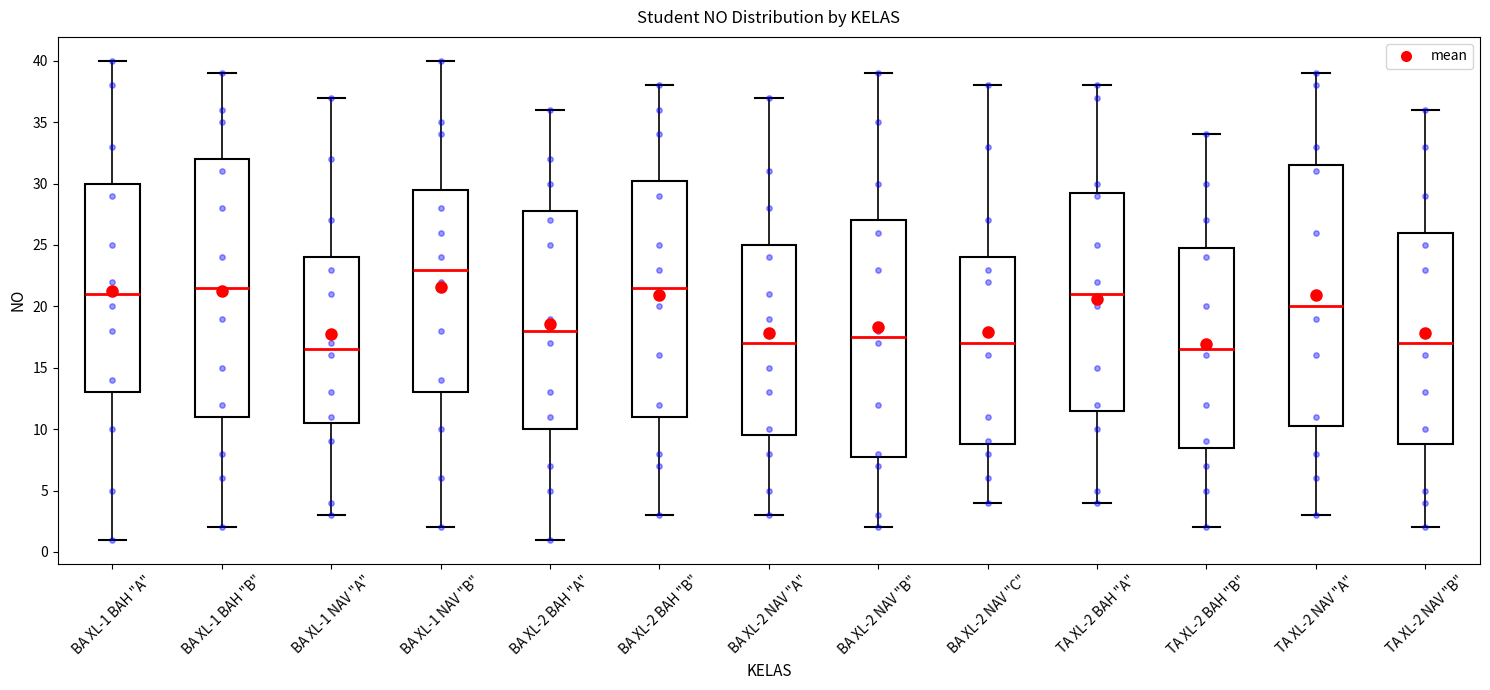

Reading left to right, transcribe this box plot: for each box, give where its median line is, the range the box spans, and where its two whiskers end, as read against the y-axis. The values are not printed on the chart, so give them approximately, as read against the axis.

BA XL-1 BAH "A": median 21.0, box 13.0 to 30.0, whiskers 1.0 to 40.0
BA XL-1 BAH "B": median 21.5, box 11.0 to 32.0, whiskers 2.0 to 39.0
BA XL-1 NAV "A": median 16.5, box 10.5 to 24.0, whiskers 3.0 to 37.0
BA XL-1 NAV "B": median 23.0, box 13.0 to 29.5, whiskers 2.0 to 40.0
BA XL-2 BAH "A": median 18.0, box 10.0 to 28.0, whiskers 1.0 to 36.0
BA XL-2 BAH "B": median 21.5, box 11.0 to 30.5, whiskers 3.0 to 38.0
BA XL-2 NAV "A": median 17.0, box 9.5 to 25.0, whiskers 3.0 to 37.0
BA XL-2 NAV "B": median 17.5, box 8.0 to 27.0, whiskers 2.0 to 39.0
BA XL-2 NAV "C": median 17.0, box 9.0 to 24.0, whiskers 4.0 to 38.0
TA XL-2 BAH "A": median 21.0, box 11.5 to 29.5, whiskers 4.0 to 38.0
TA XL-2 BAH "B": median 16.5, box 8.5 to 25.0, whiskers 2.0 to 34.0
TA XL-2 NAV "A": median 20.0, box 10.5 to 31.5, whiskers 3.0 to 39.0
TA XL-2 NAV "B": median 17.0, box 9.0 to 26.0, whiskers 2.0 to 36.0